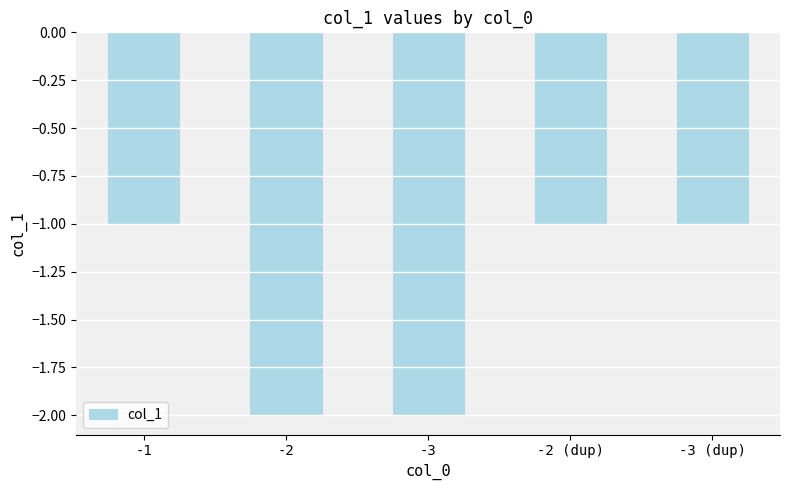

What is the smallest value displayed?

-2